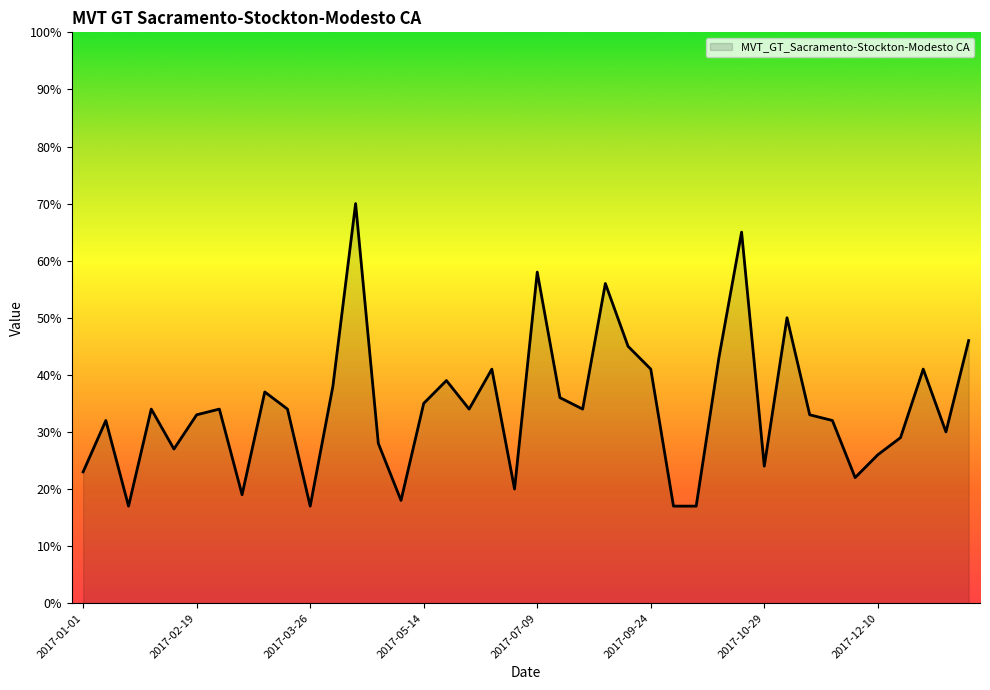

What is the difference between the maximum and minimum values?

53